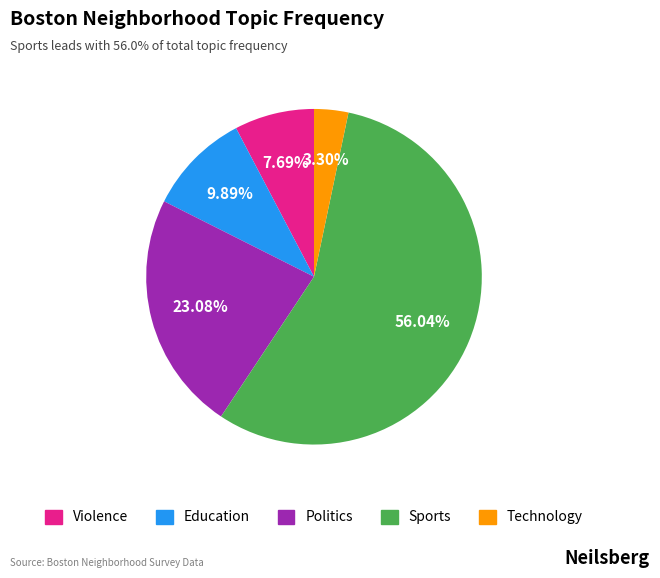

What is the ratio of the value at Sports to the value at Violence?

7.3